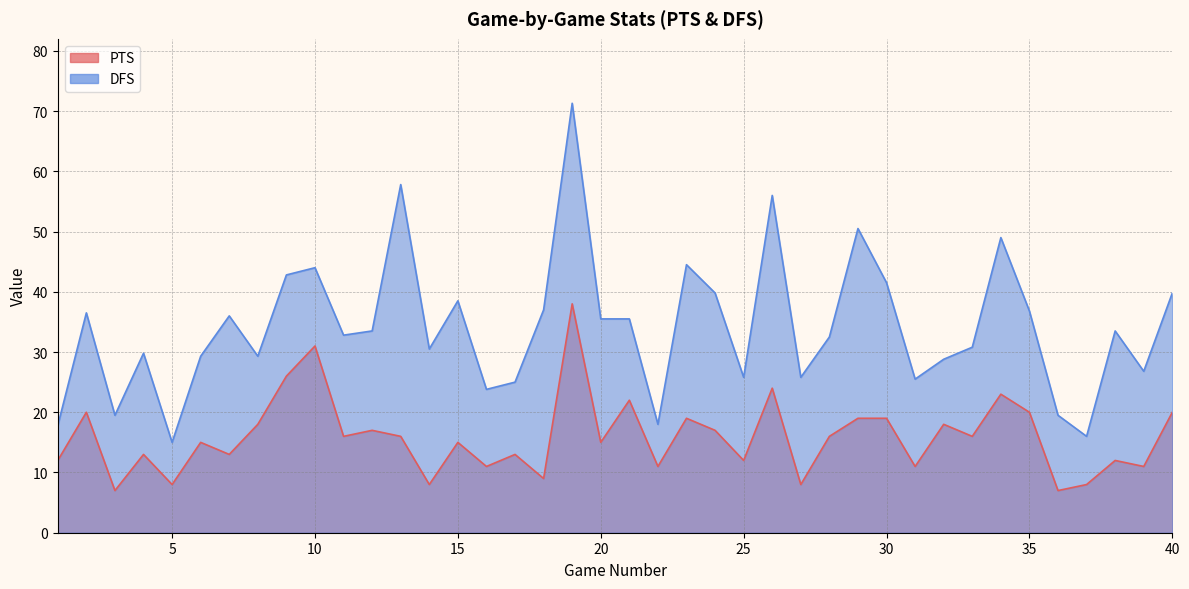

True or false: DFS has a value of 33.5 at 38.

True